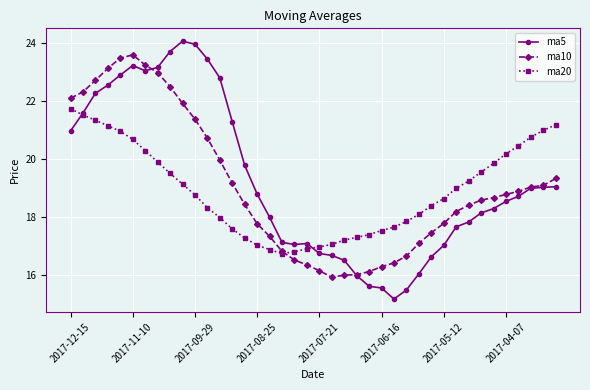

Which series has the largest range (max minus min)?

ma5